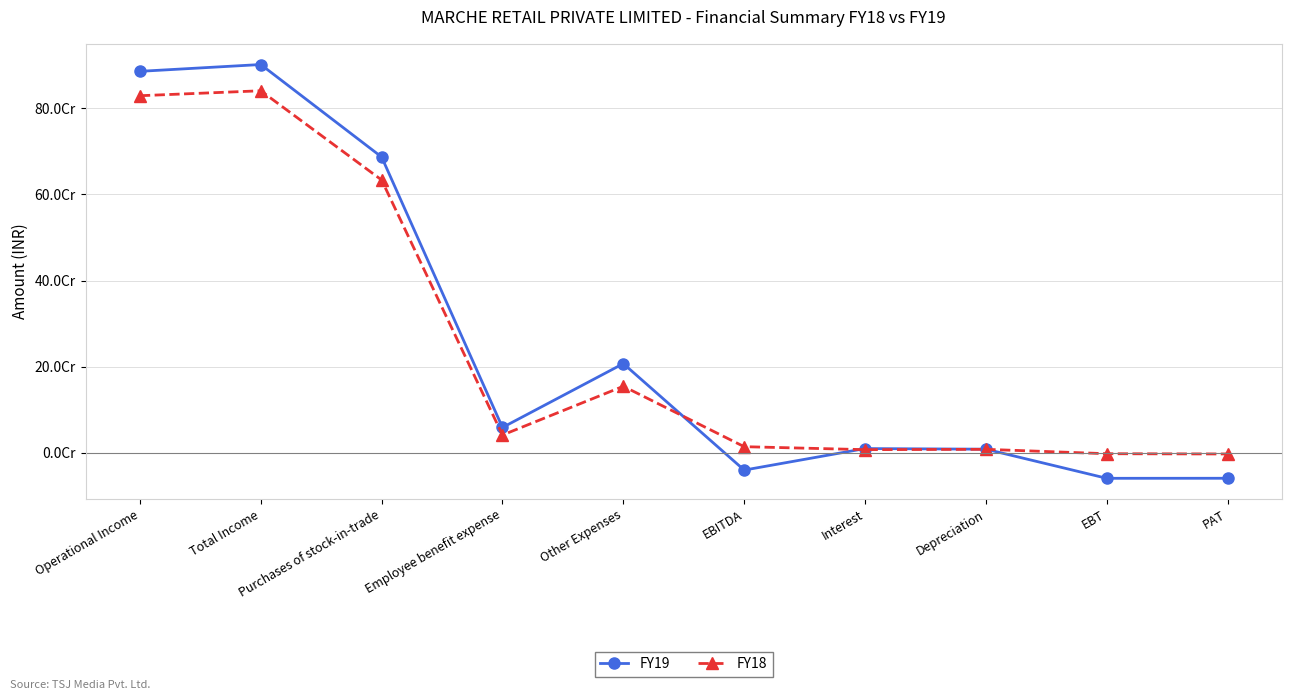

What position from the right is Depreciation?

3